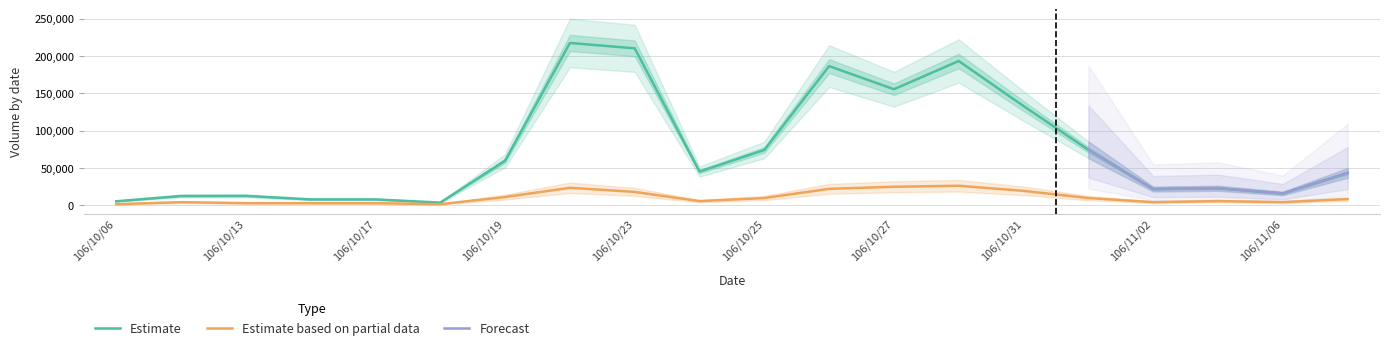

At which label does Estimate based on partial data first exceed 8242?

106/10/19